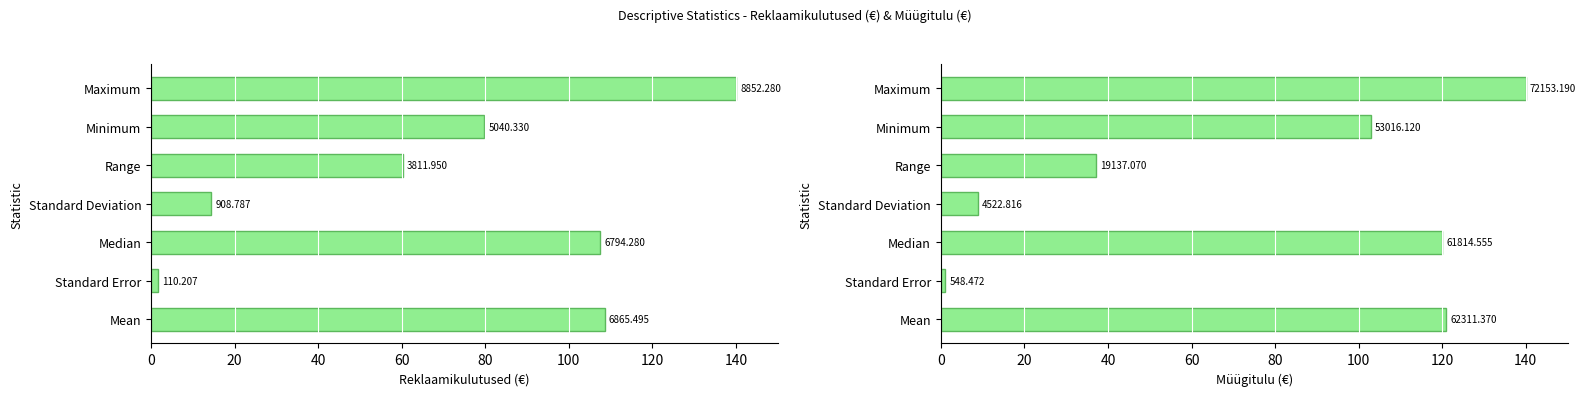

What is the value of the Müügitulu (€) bar at the 5th from the left?

37.1